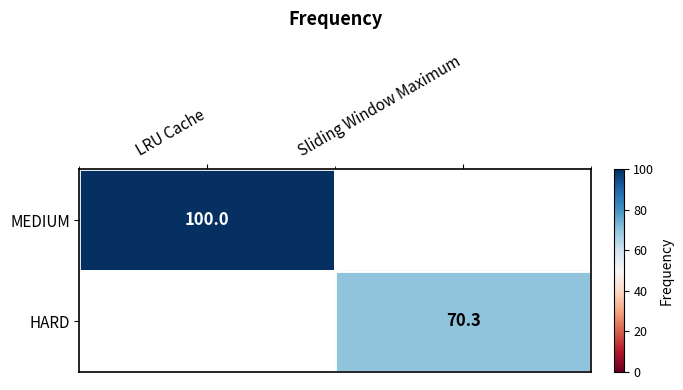

At which category does the chart reach its peak across all series?

LRU Cache